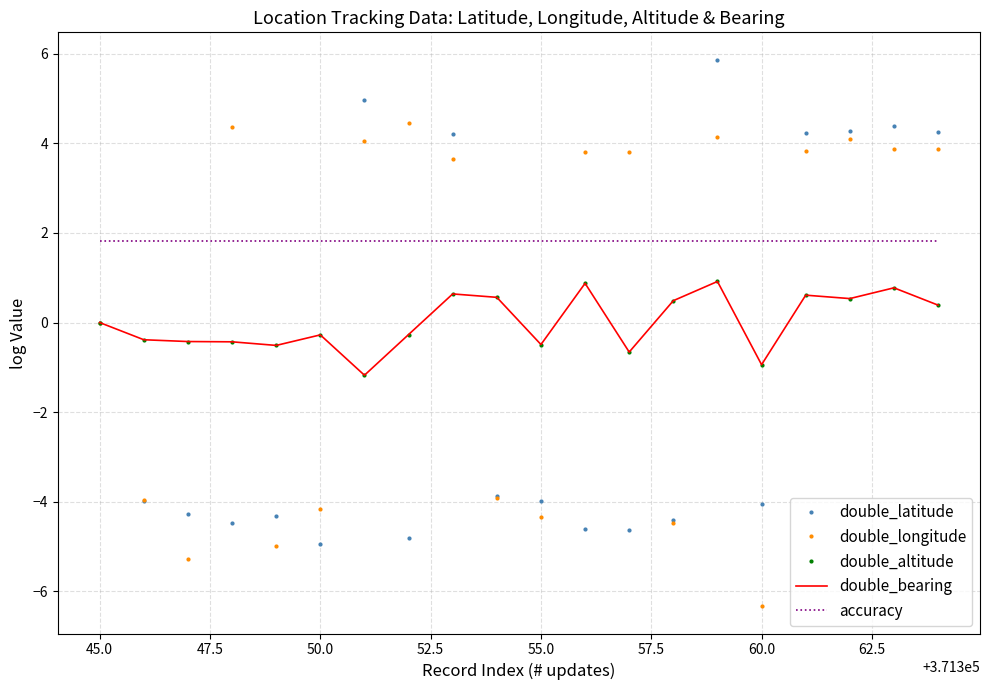

In double_bearing, how many points are lower than both neighbors (excluding endpoints)?

6